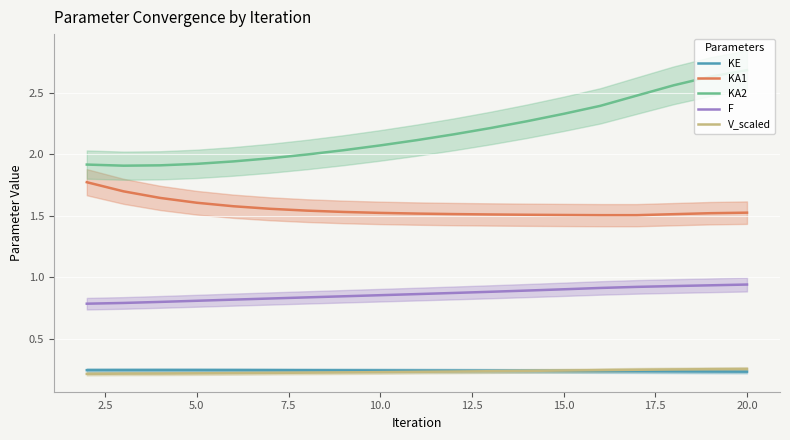

Is it true that F equals 0.5 at 10.0?

False